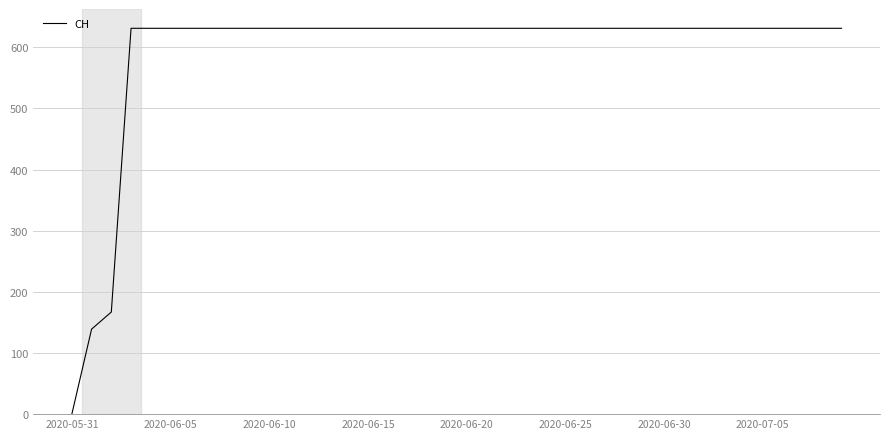

What is the maximum value shown in the chart?

631